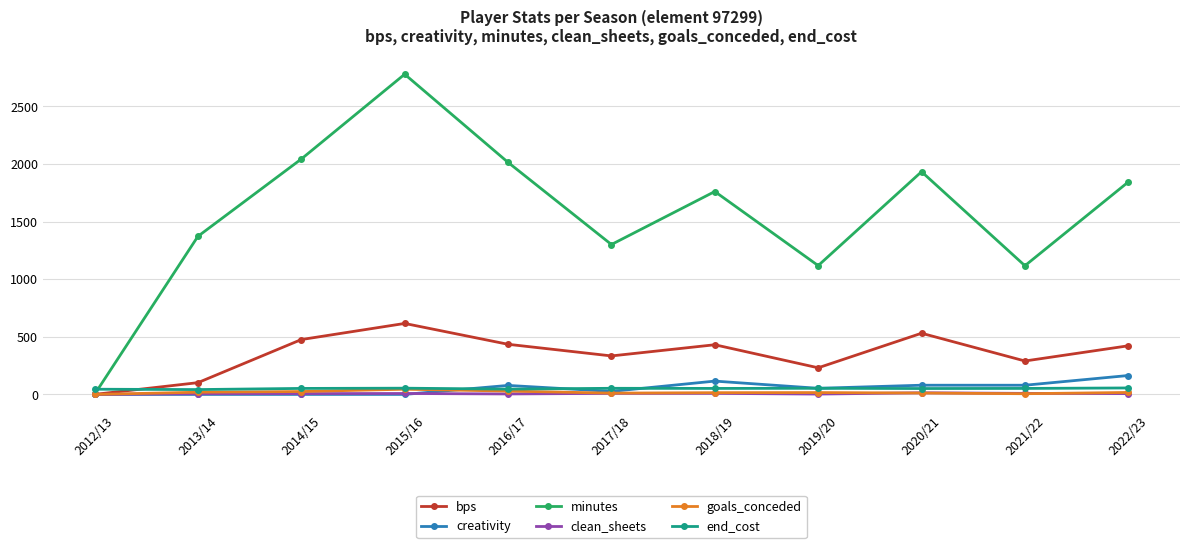

In bps, how many points are lower than both neighbors (excluding endpoints)?

3